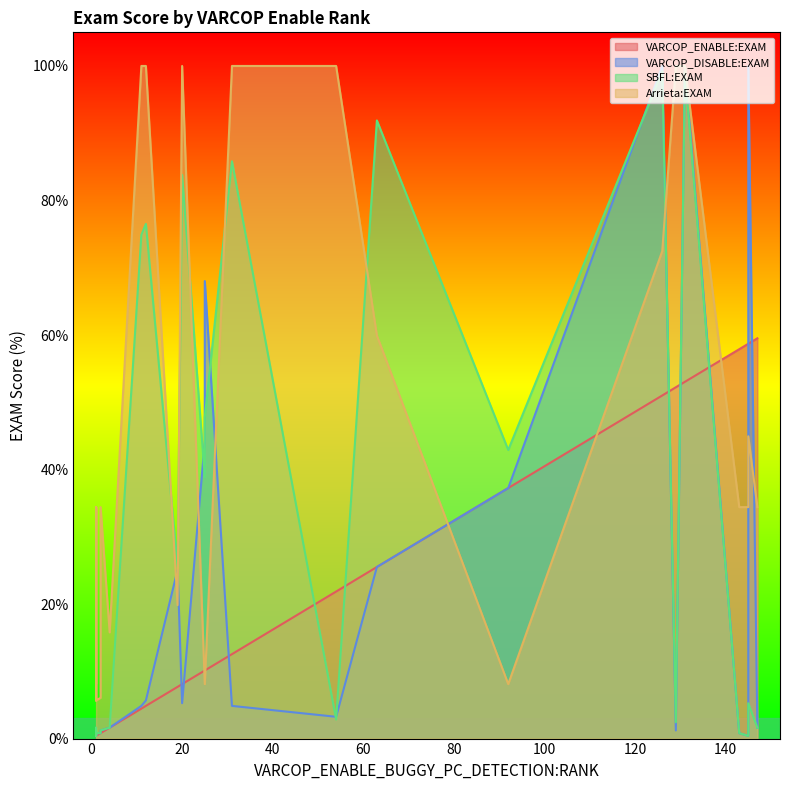

The value of VARCOP_DISABLE:EXAM at 25 is 1.4. True or false?

False